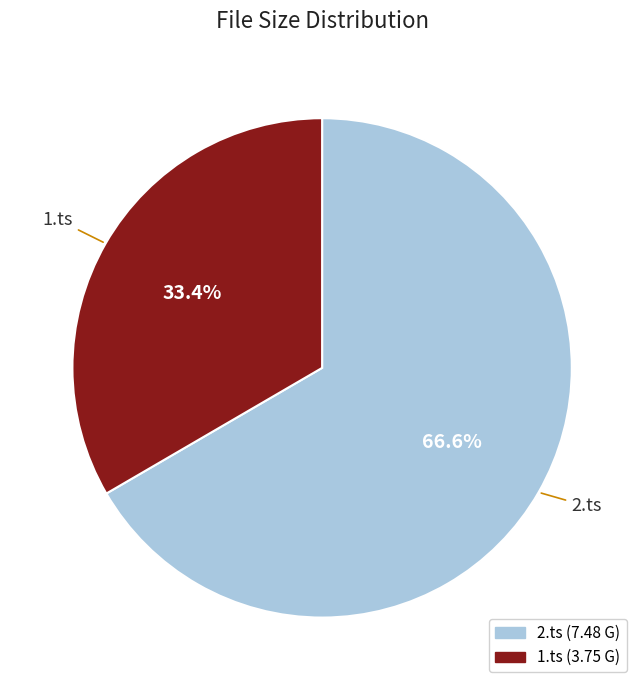

What percentage is NOT represented by 2.ts?

33.4%